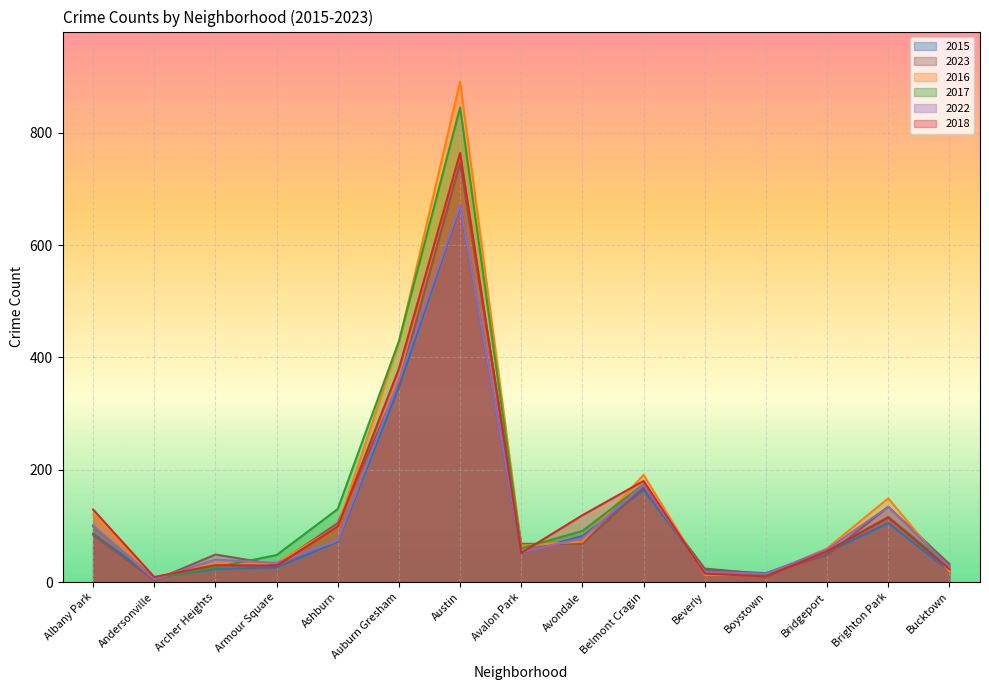

What are all the series names shown in the legend?

2015, 2023, 2016, 2017, 2022, 2018